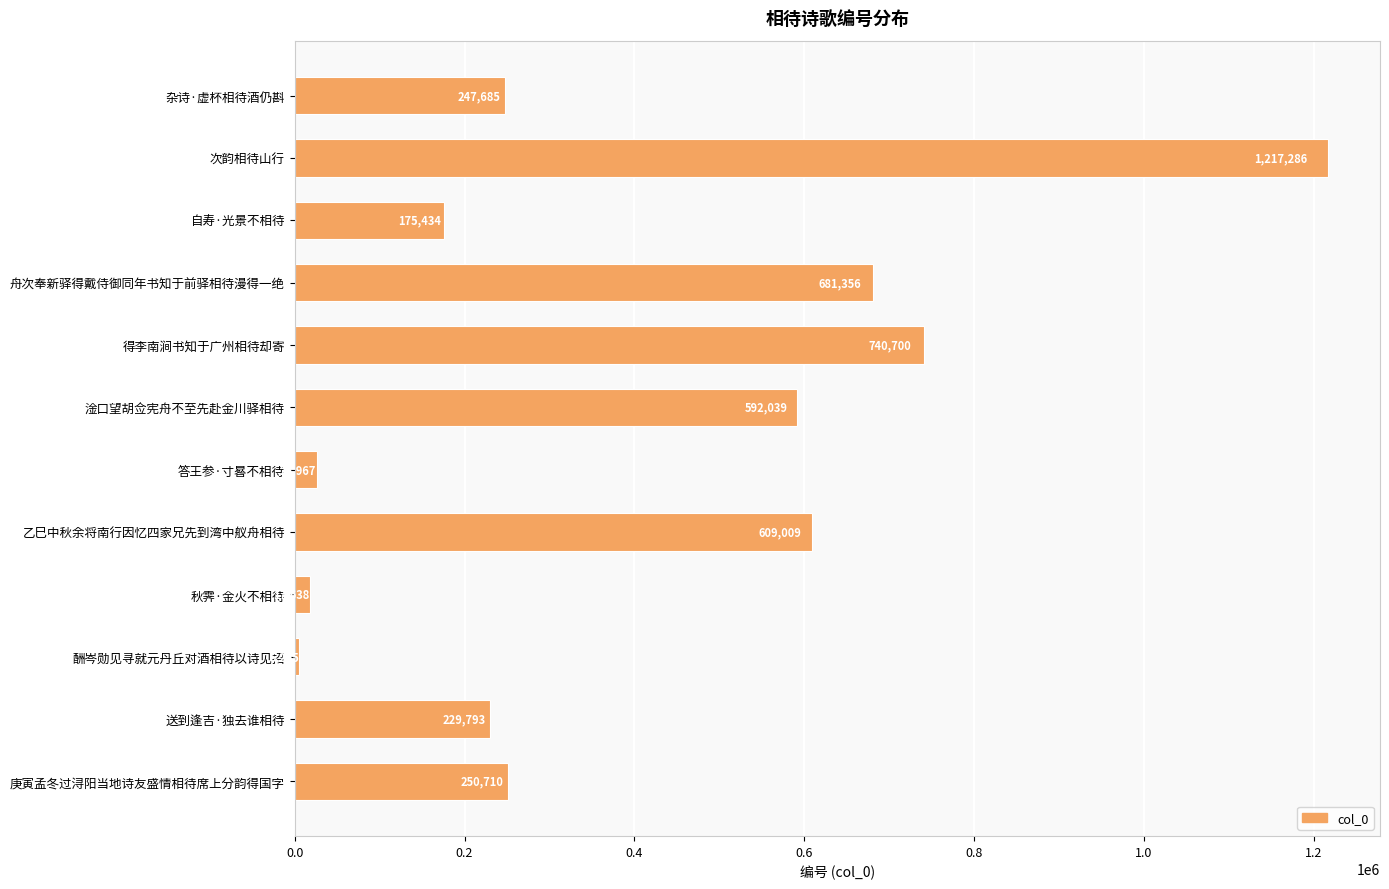

Reading top to bottom, what are all the values shown in this chart?

247685	1217286	175434	681356	740700	592039	25967	609009	17638	5265	229793	250710